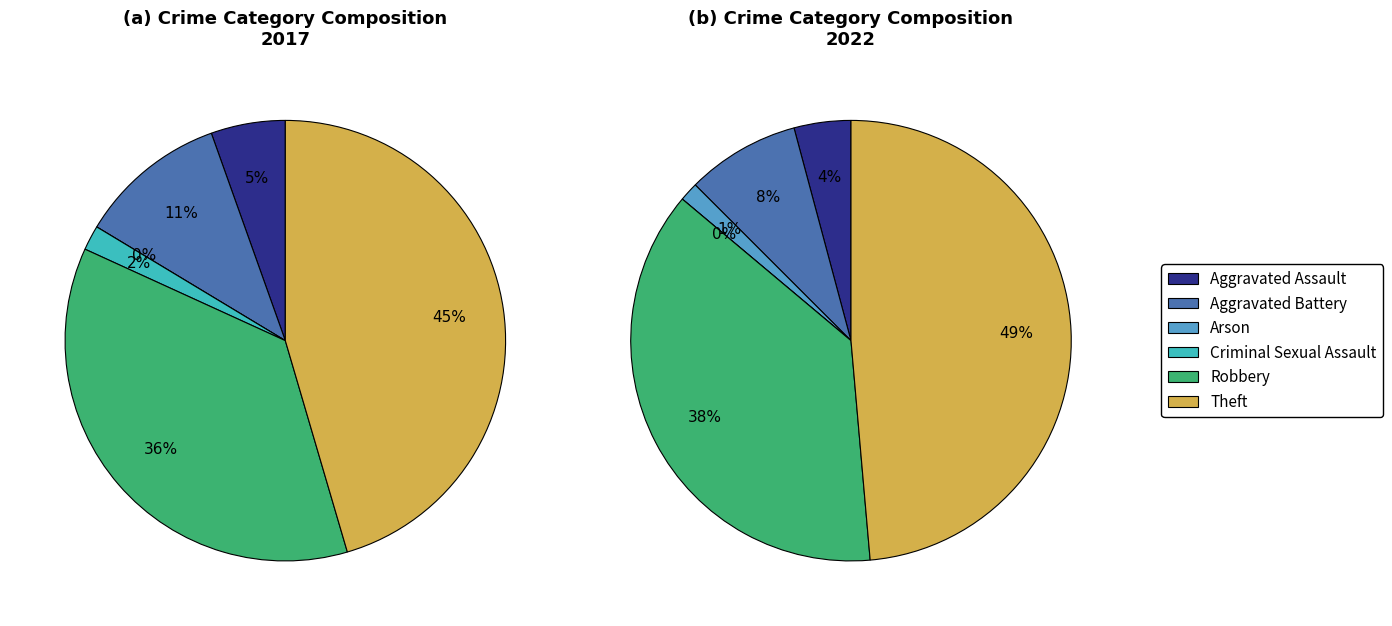

True or false: Aggravated Assault accounts for 12% of the total.

False